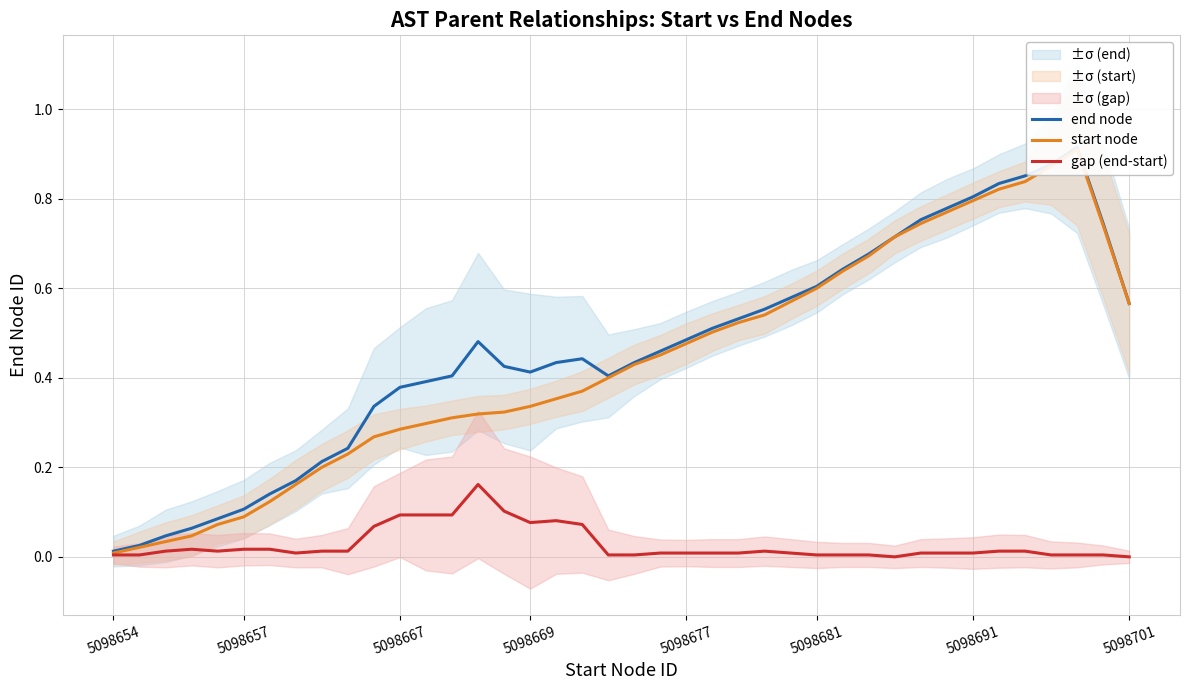

What is the sum of all gap (end-start) values?

1.1